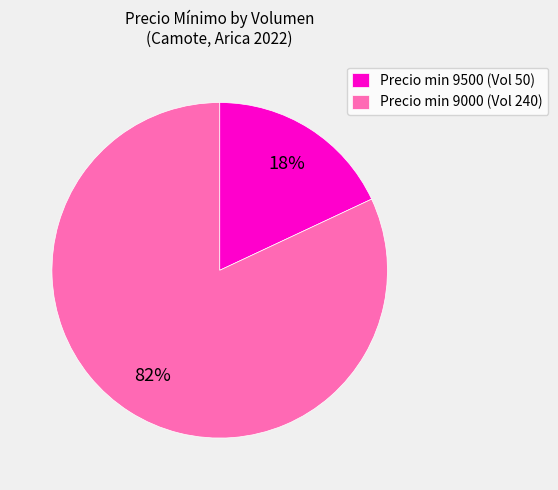

True or false: Precio min 9000 (Vol 240) accounts for 92% of the total.

False